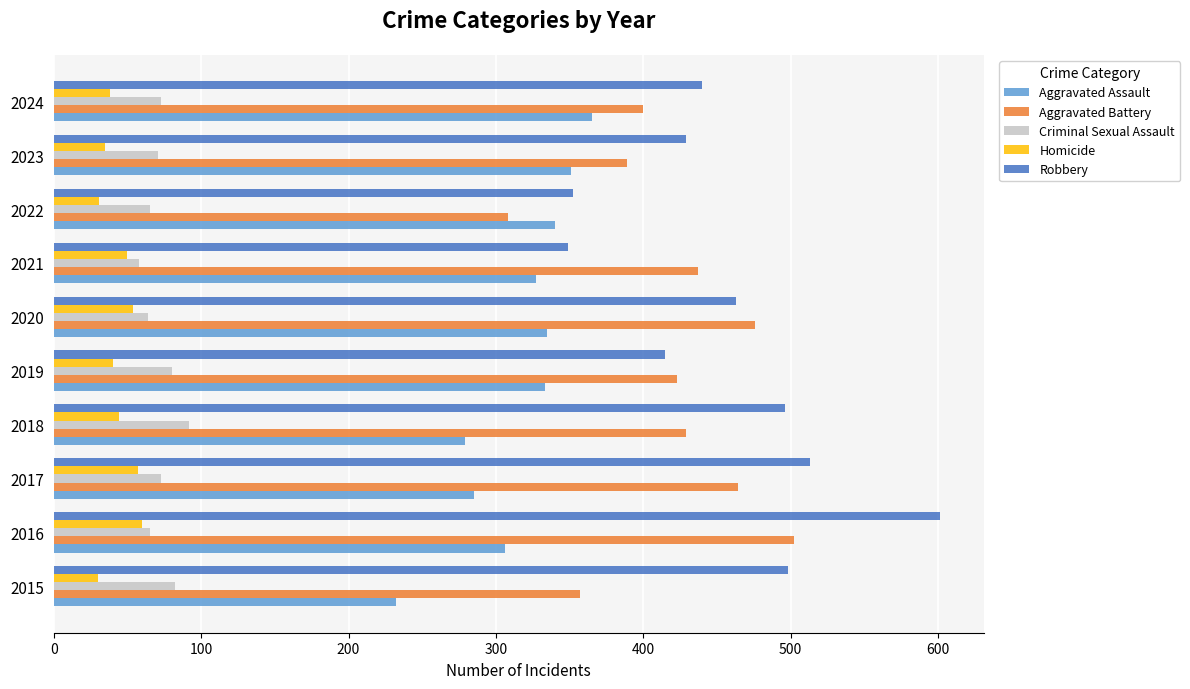

What is the sum of all Homicide values?

439